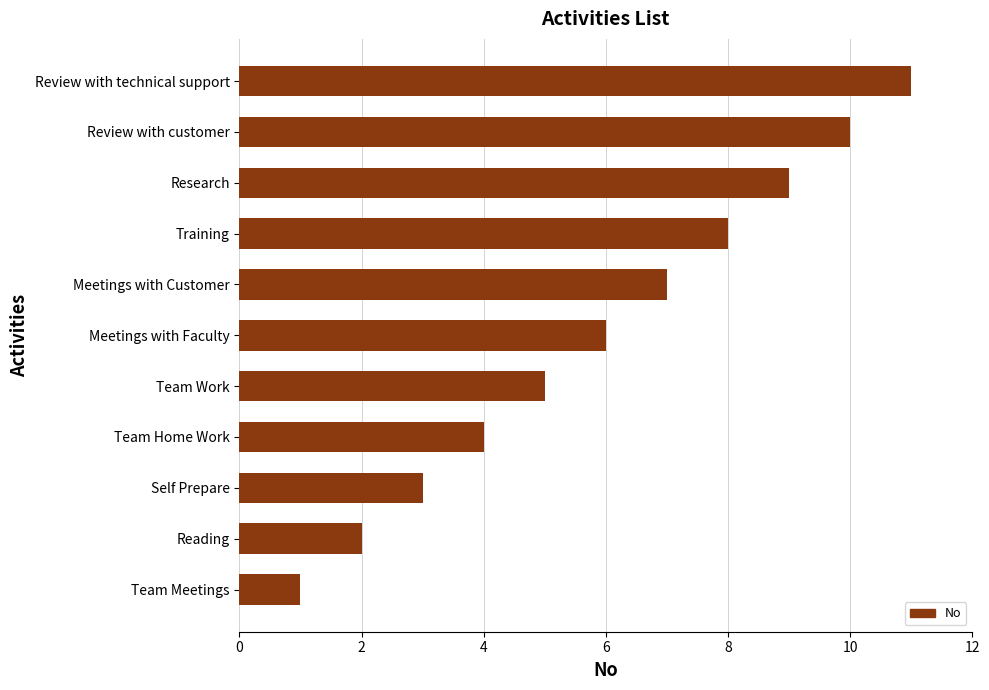

True or false: the data shows 1 at Team Meetings.

True